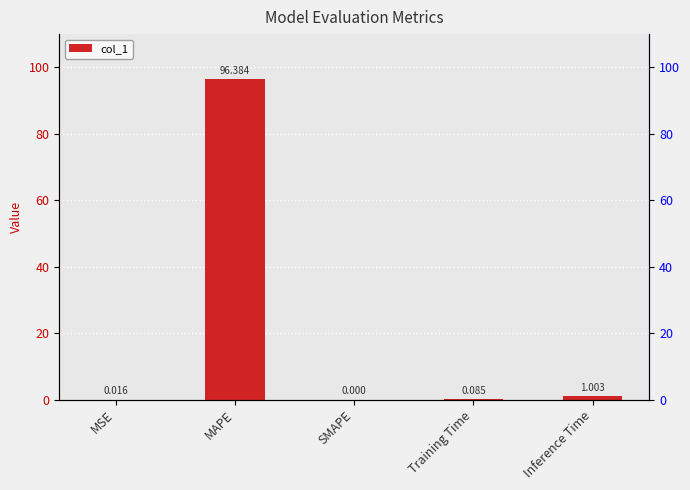

Where is the data nearest to the value 48?

Inference Time